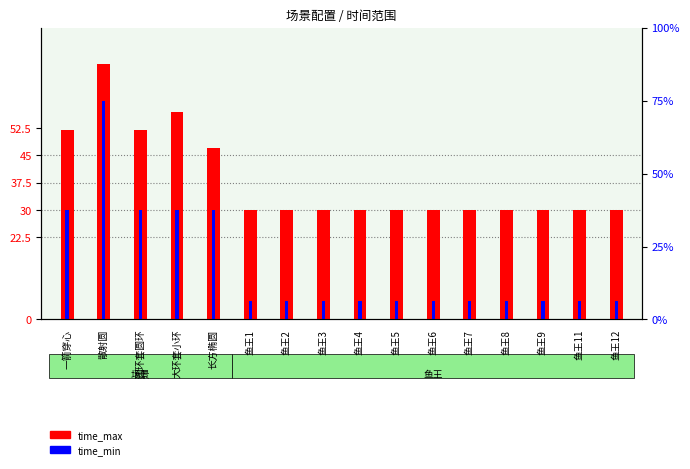

Between 鱼王6 and 鱼王7, which series saw the biggest shift?

time_max